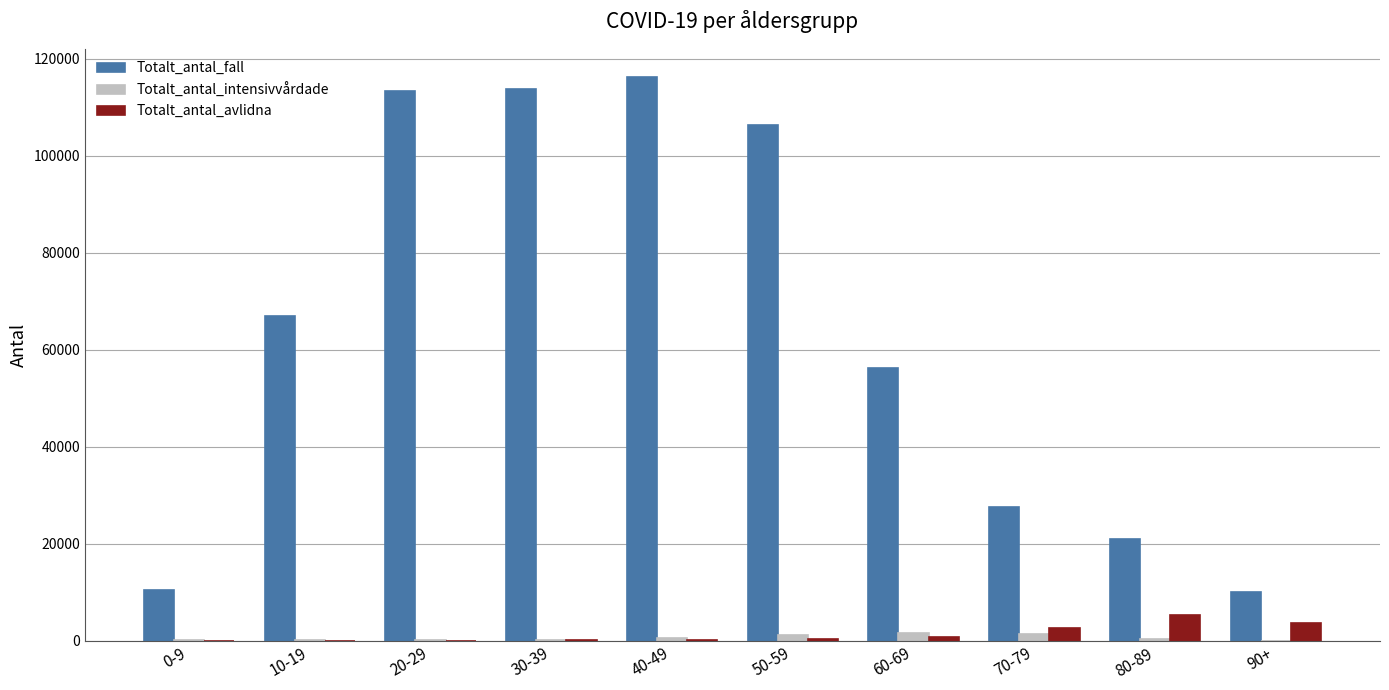

What are all the series names shown in the legend?

Totalt_antal_fall, Totalt_antal_intensivvårdade, Totalt_antal_avlidna